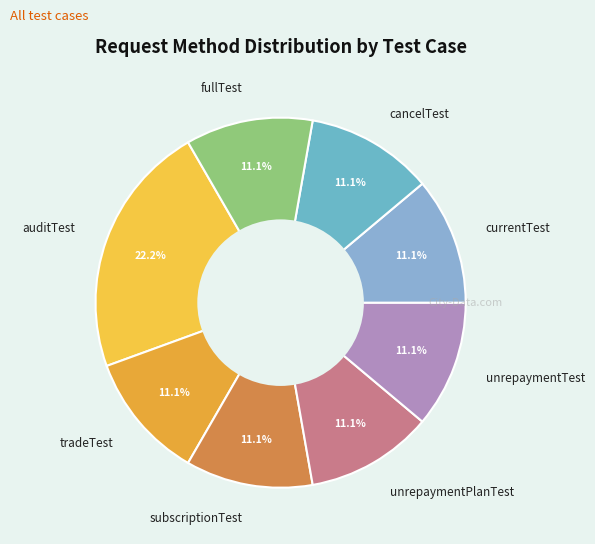

What percentage is the subscriptionTest slice, to the nearest percent?

11%